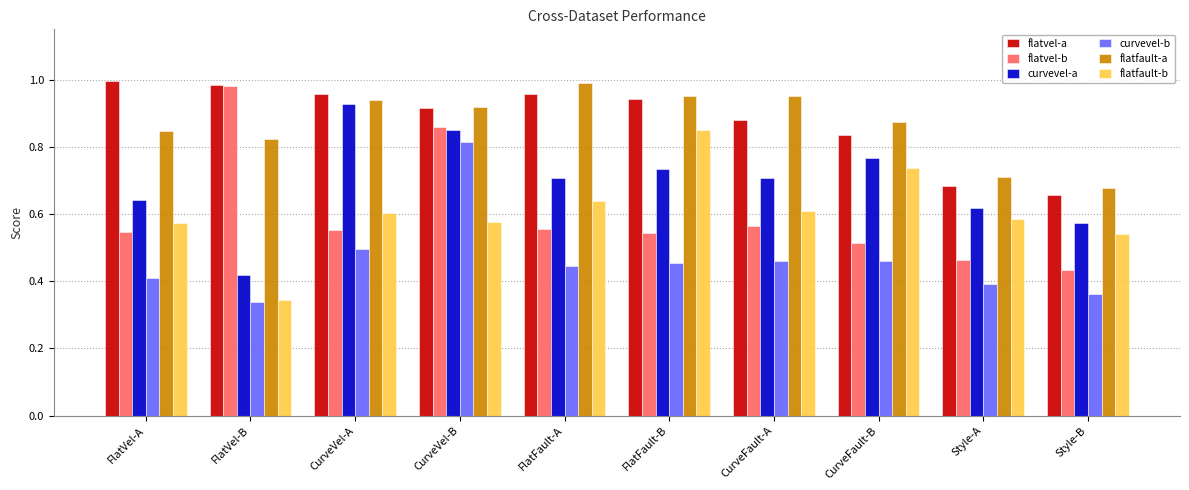

What position from the right is CurveFault-A?

4